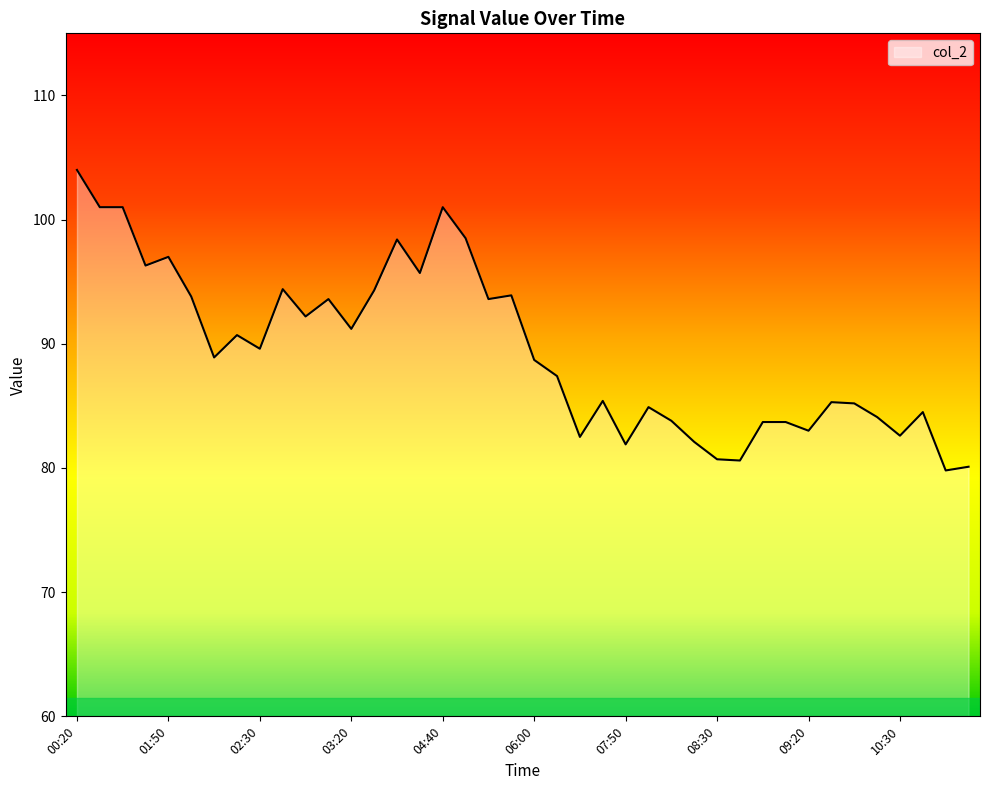

What is the maximum value shown in the chart?

104.0